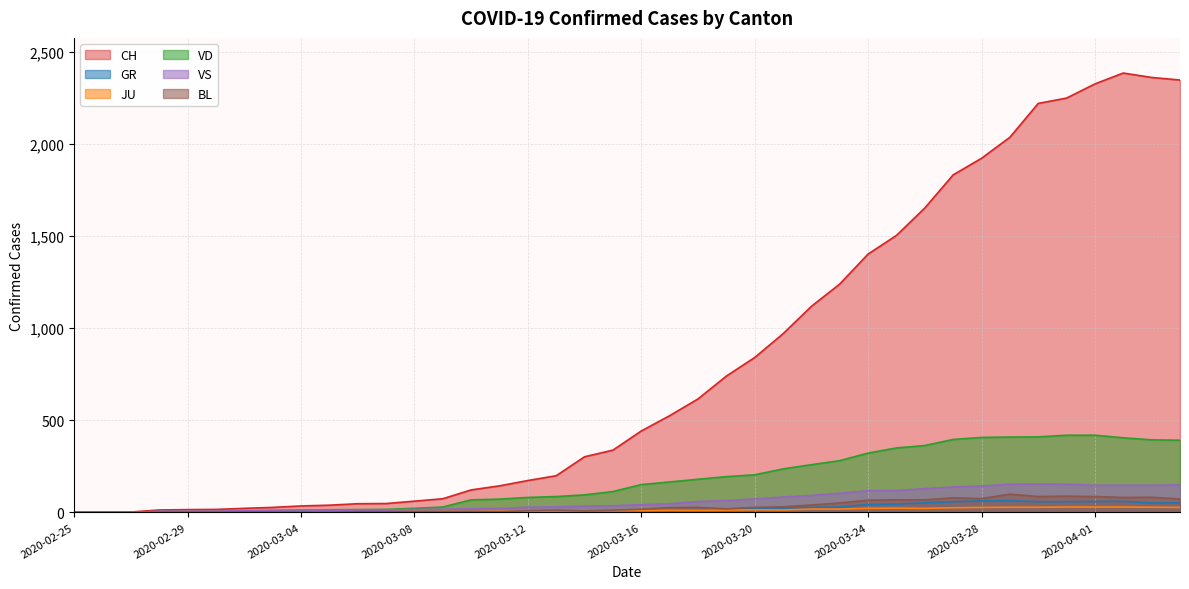

How many interior local valleys does the BL series have?

6